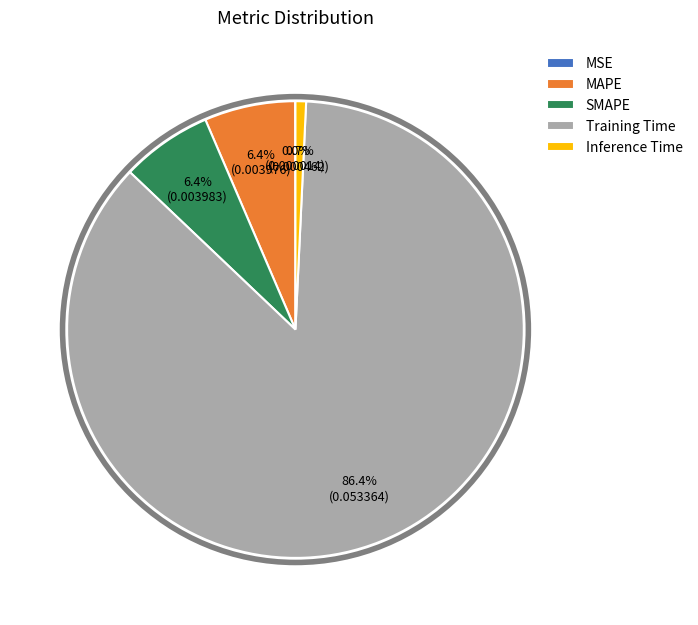

Is it true that MAPE is 1% of the pie?

False